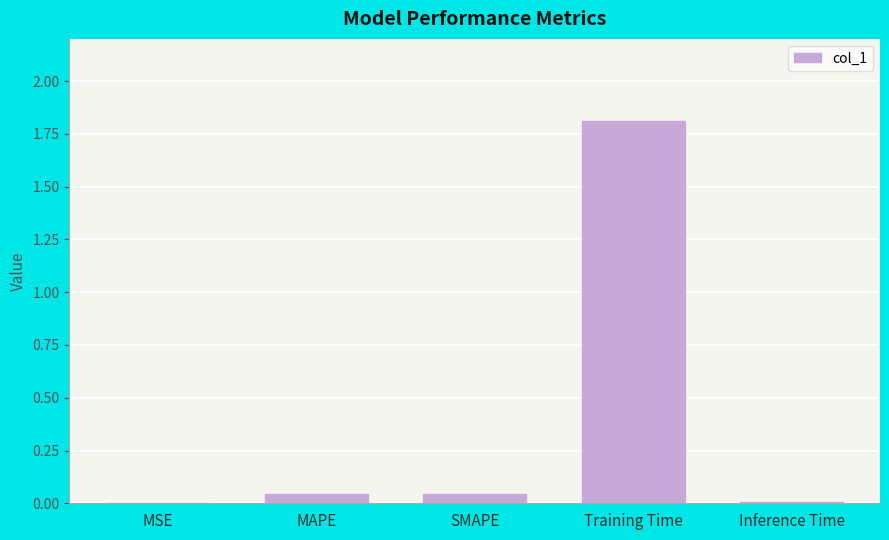

Is it true that the value at Inference Time is 0.0?

True